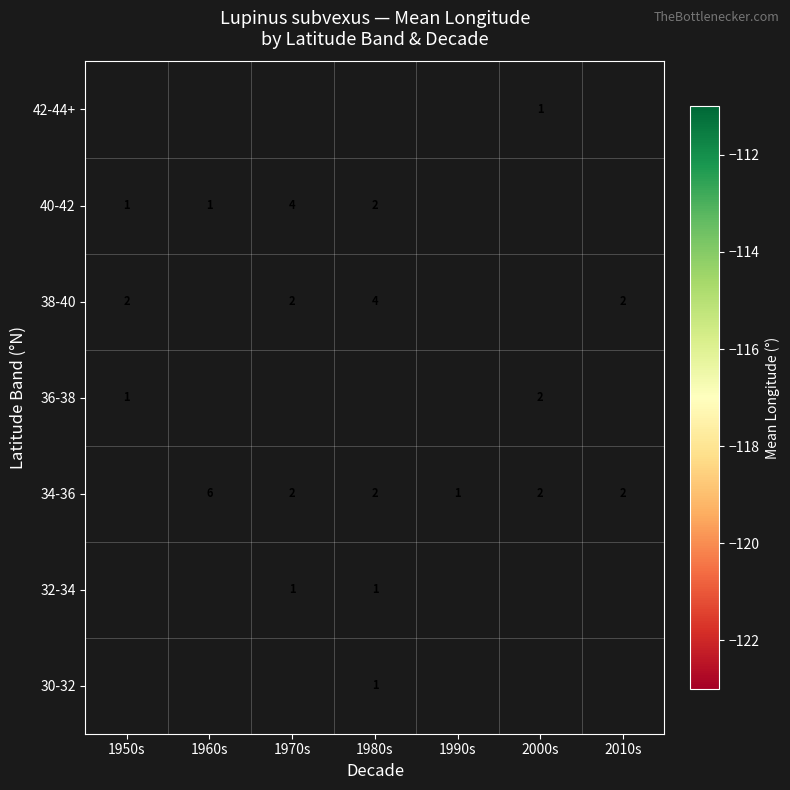

The 32-34 series shows -111.1 at 1970s. True or false?

True